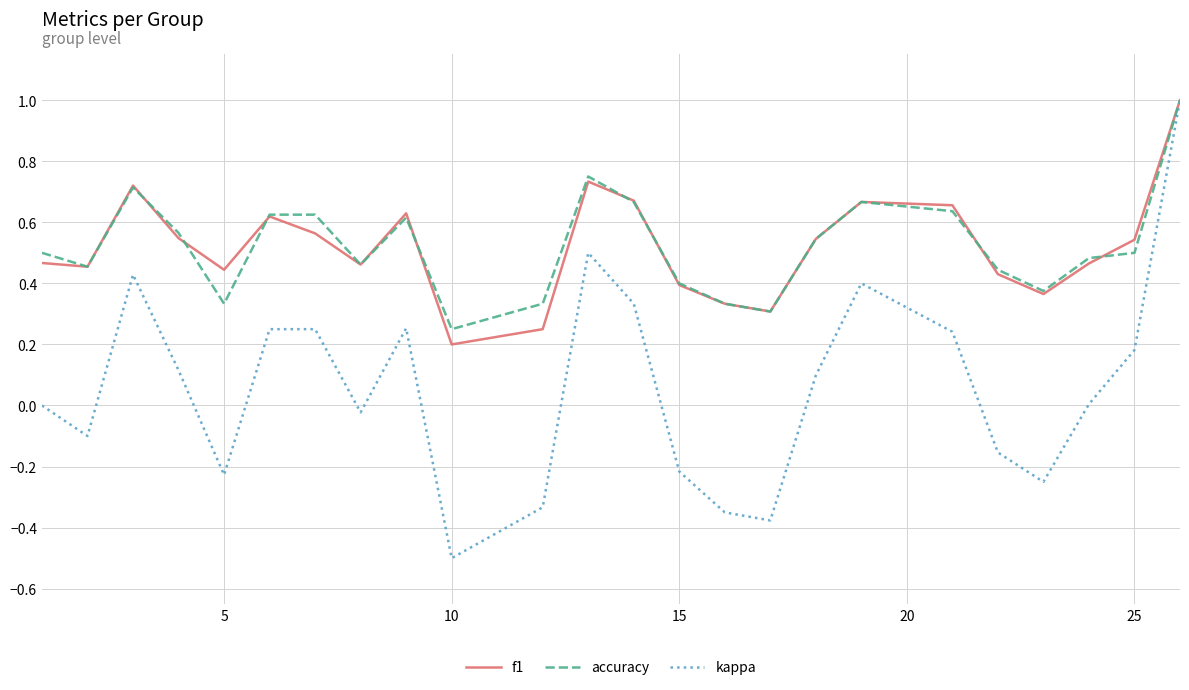

What is the maximum value shown in the chart?

1.0